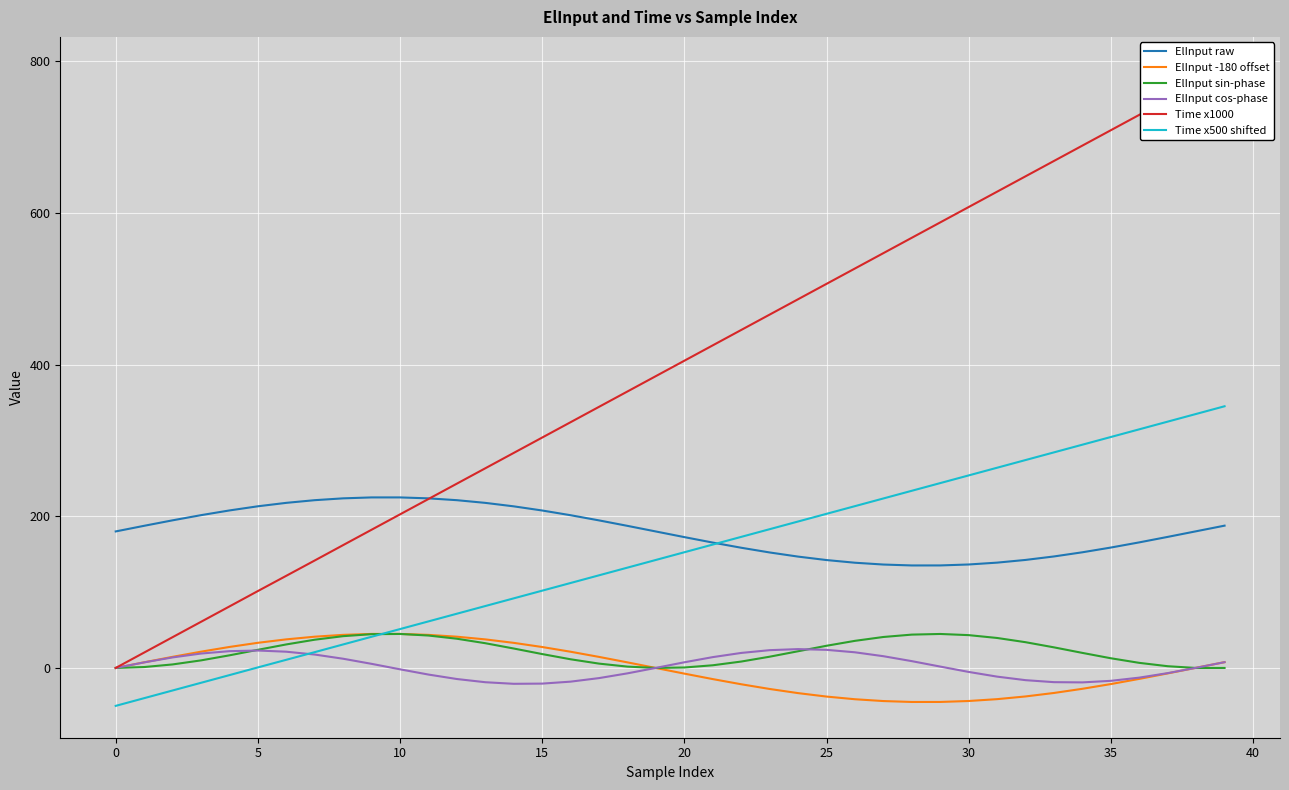

At which category does ElInput -180 offset reach its first local valley?

28